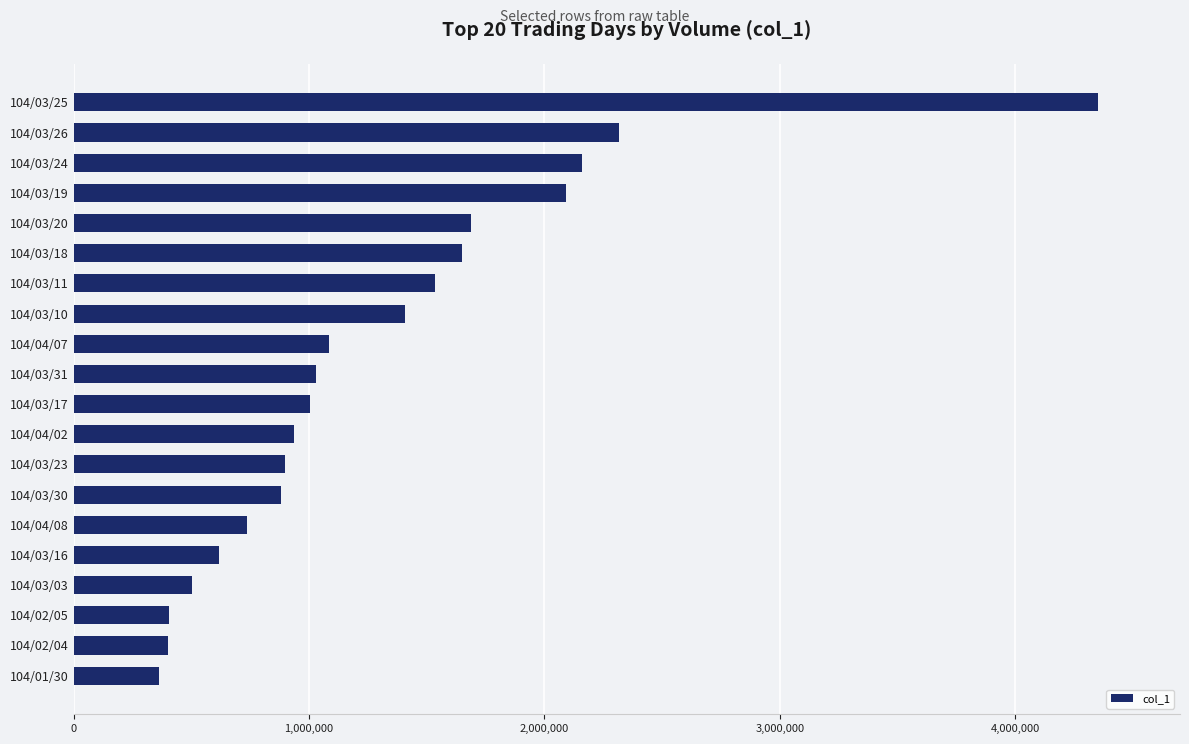

The value at 104/04/02 is 1348854. True or false?

False